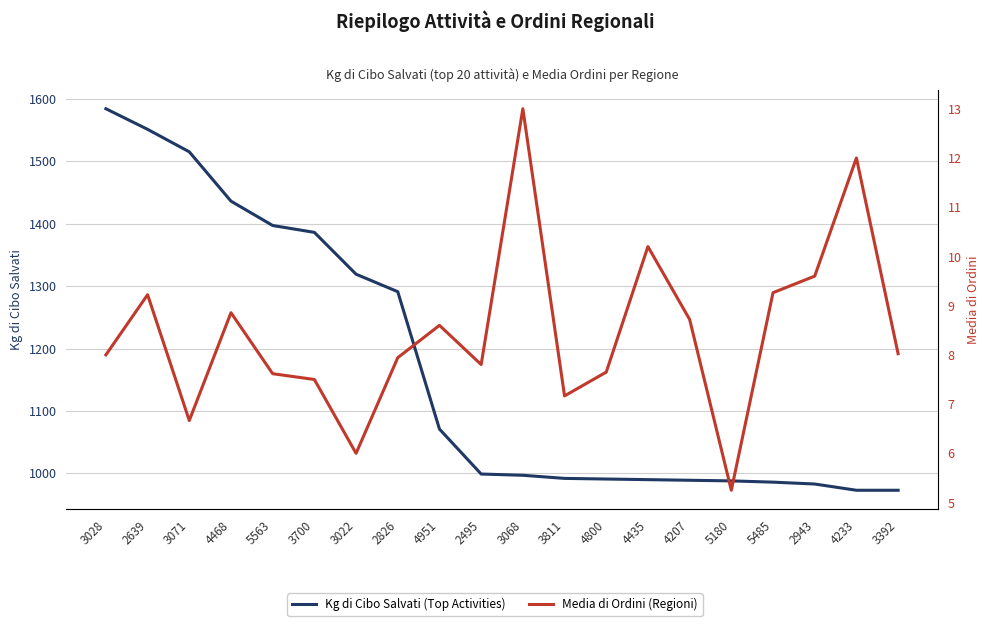

How many categories are shown in the chart?

20